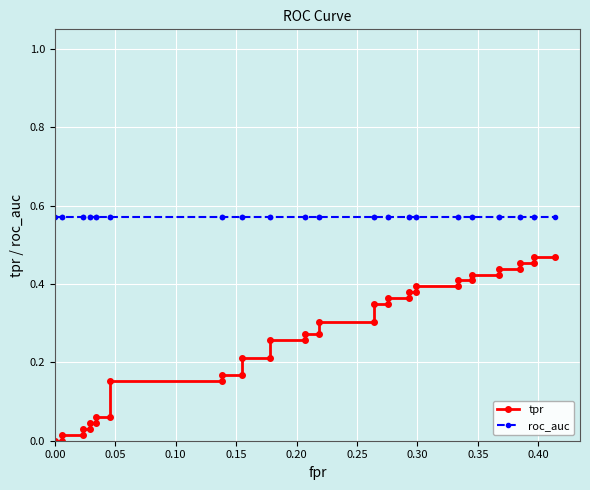

Reading left to right, list all the values displayed in this chart.

tpr: 0.0	0.0	0.0	0.0	0.0	0.0	0.0	0.0	0.1	0.1	0.2	0.2	0.2	0.2	0.2	0.2	0.3	0.3	0.3	0.3	0.3	0.3	0.3	0.3	0.4	0.4	0.4	0.4	0.4	0.4	0.4	0.4	0.4	0.4	0.4	0.4	0.5	0.5	0.5	0.5
roc_auc: 0.6	0.6	0.6	0.6	0.6	0.6	0.6	0.6	0.6	0.6	0.6	0.6	0.6	0.6	0.6	0.6	0.6	0.6	0.6	0.6	0.6	0.6	0.6	0.6	0.6	0.6	0.6	0.6	0.6	0.6	0.6	0.6	0.6	0.6	0.6	0.6	0.6	0.6	0.6	0.6